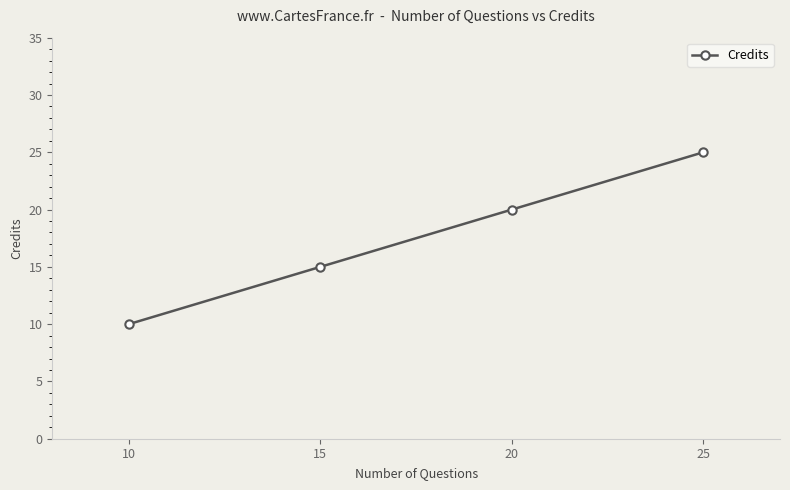

How many values are below 20?

2